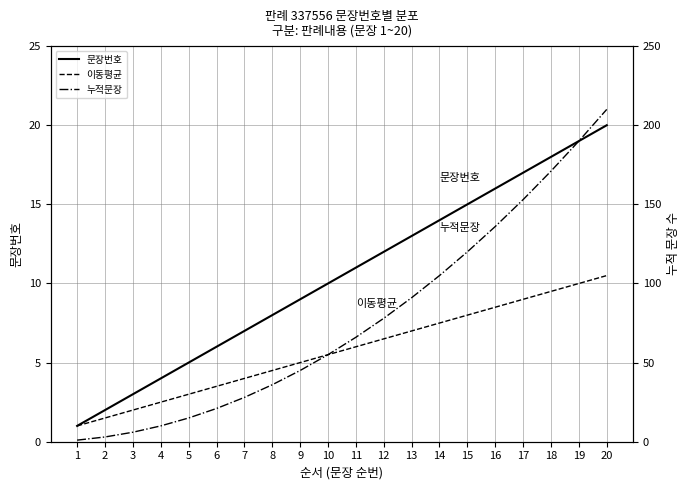

The value of 누적문장 at 7 is 28.0. True or false?

True